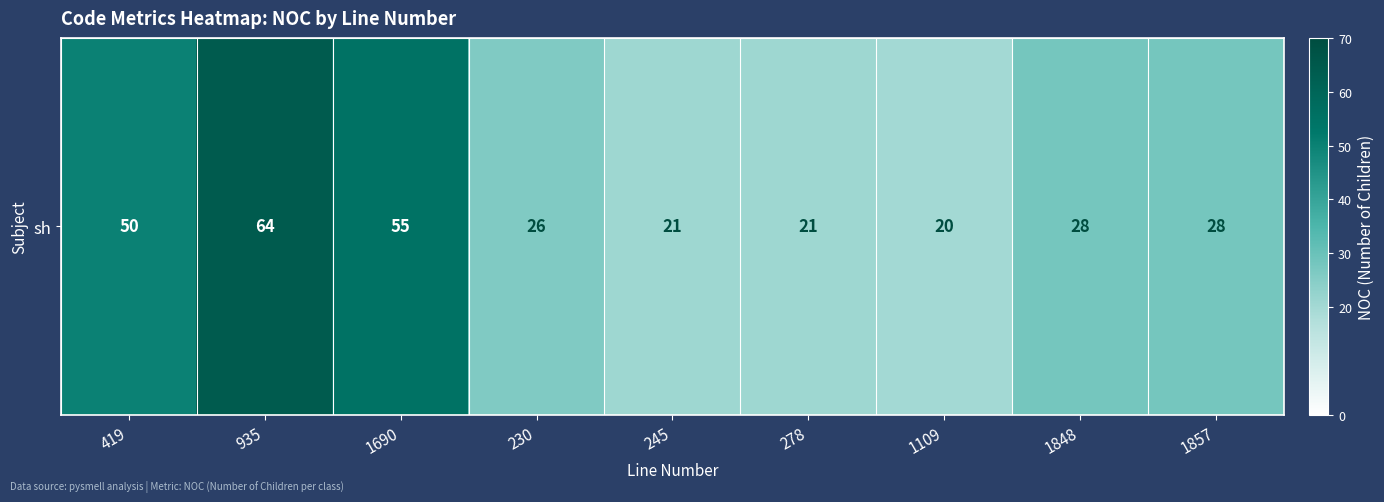

How many data points are above 28?

3